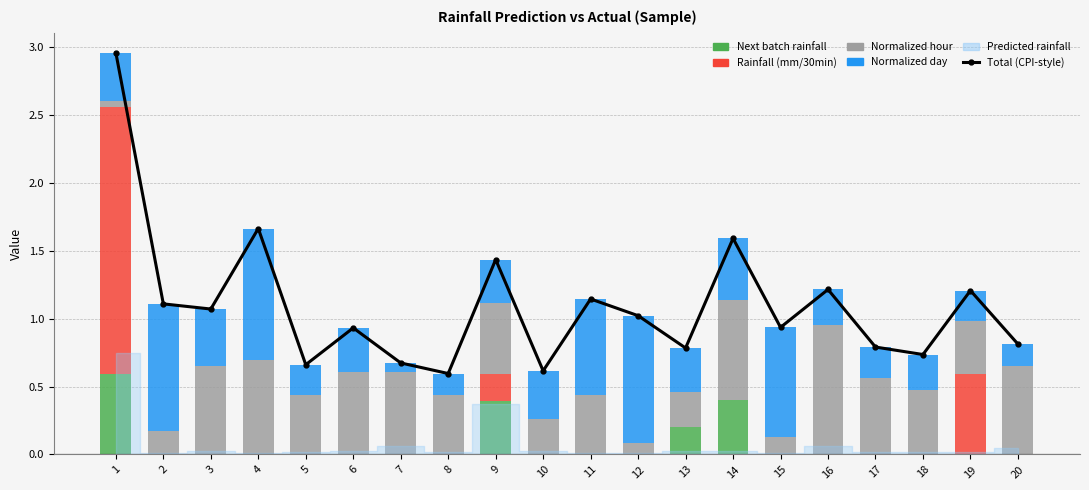

How many bars are there in each group?

5